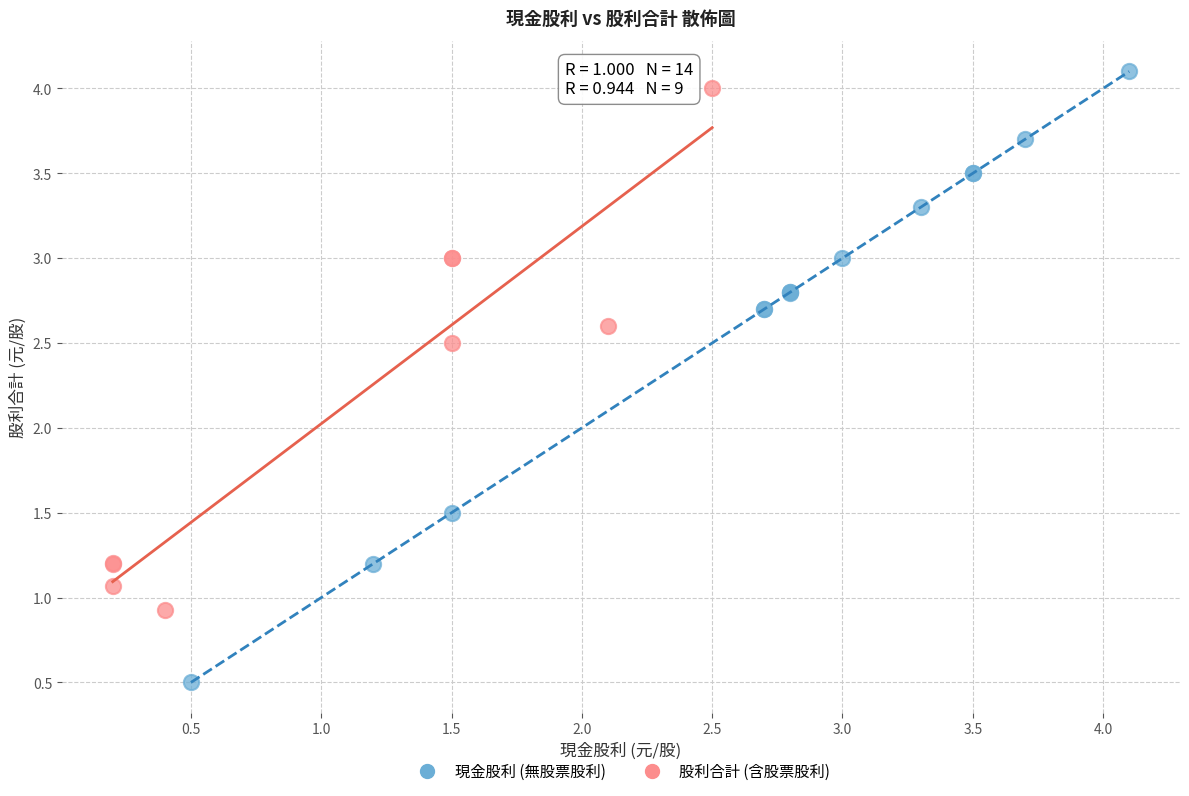

Which series reaches the minimum Y coordinate?

現金股利 (無股票股利)